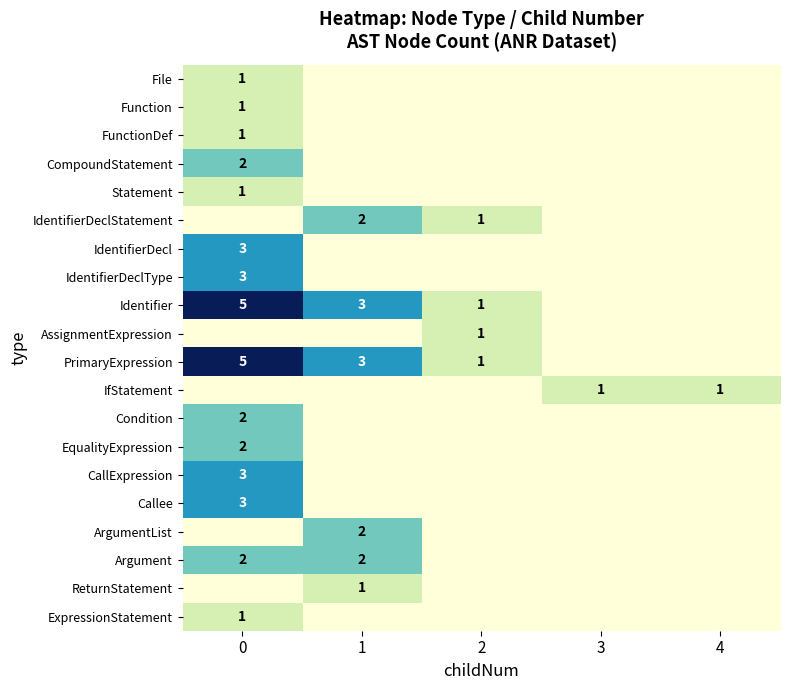

What is the total value across all series at 0?

35